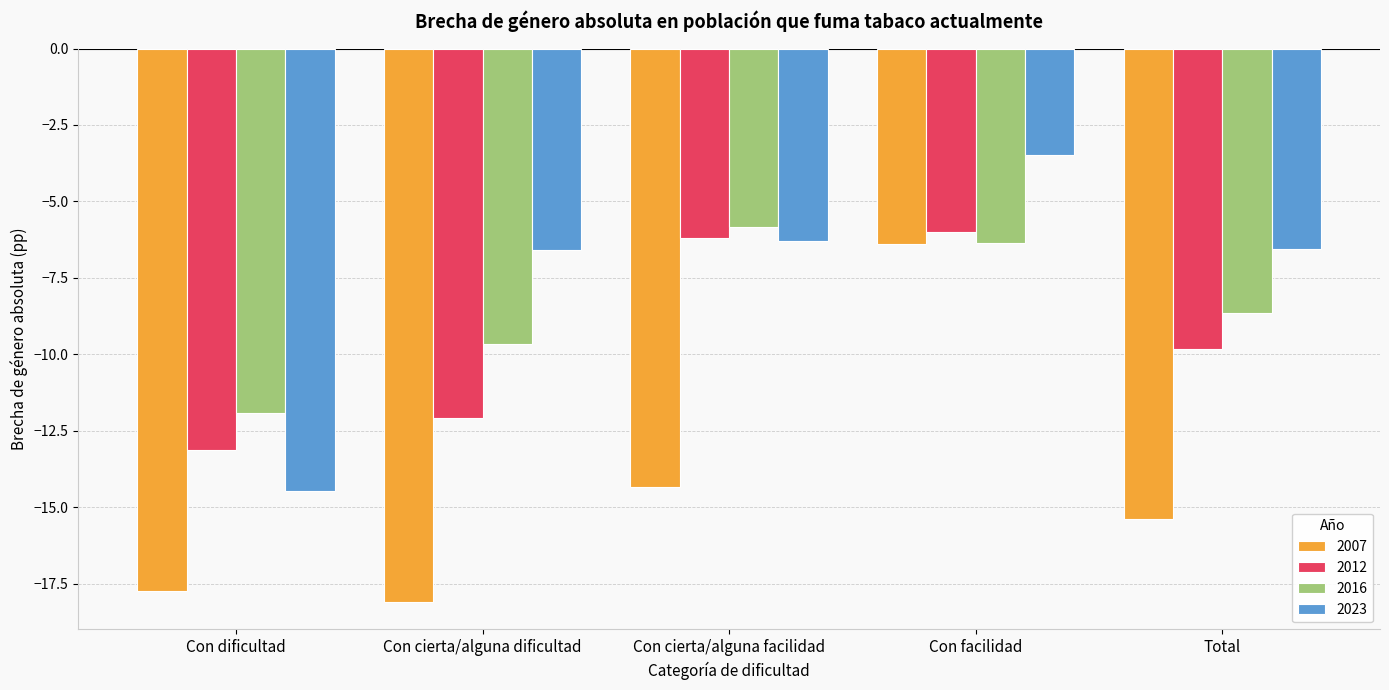

Is it true that 2012 equals -18.4 at Con cierta/alguna dificultad?

False